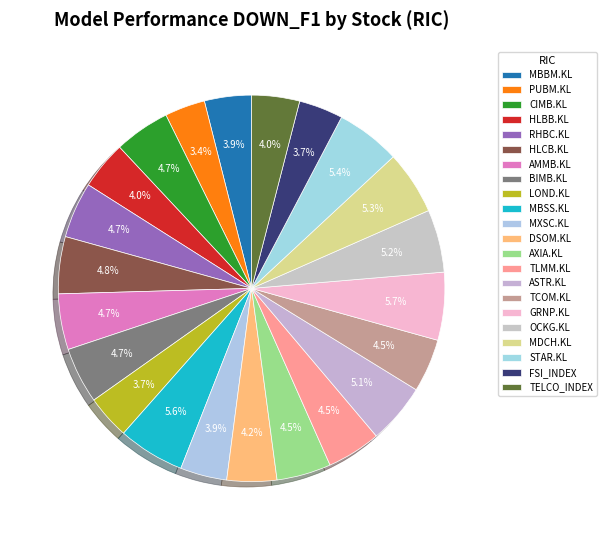

Is OCKG.KL the majority of the pie?

No